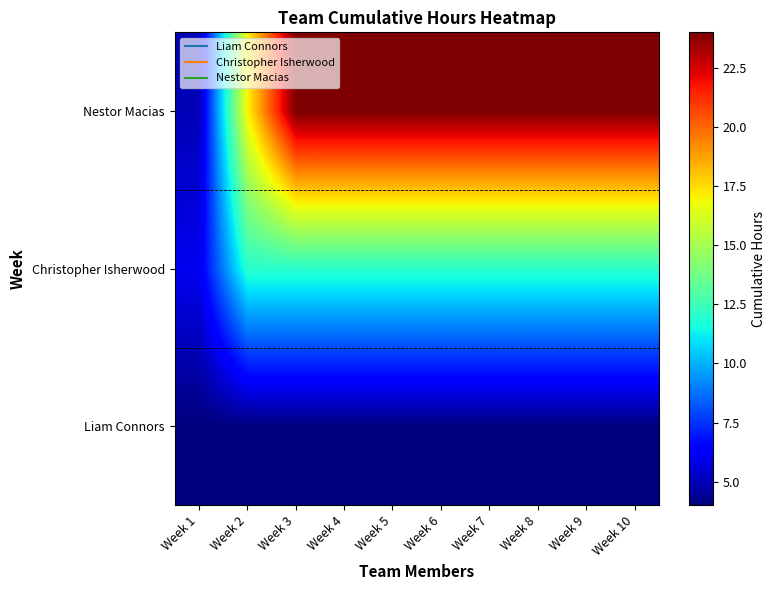

Which series has the largest range (max minus min)?

Nestor Macias